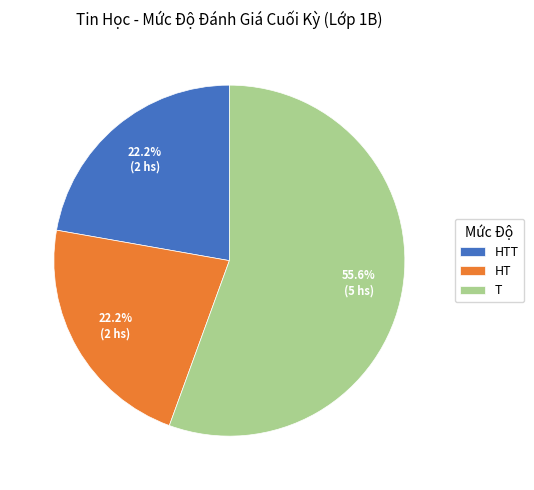

Which category has the biggest portion of the pie?

T